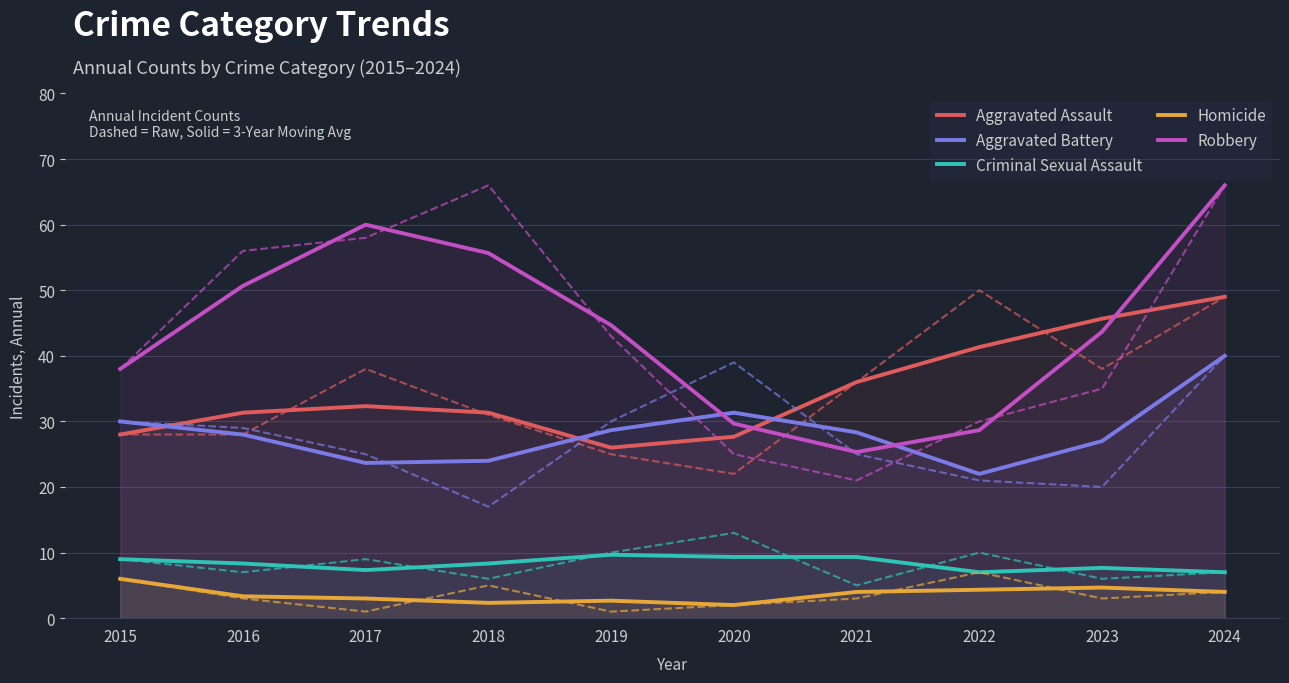

Where is Criminal Sexual Assault nearest to the value 8?

2016